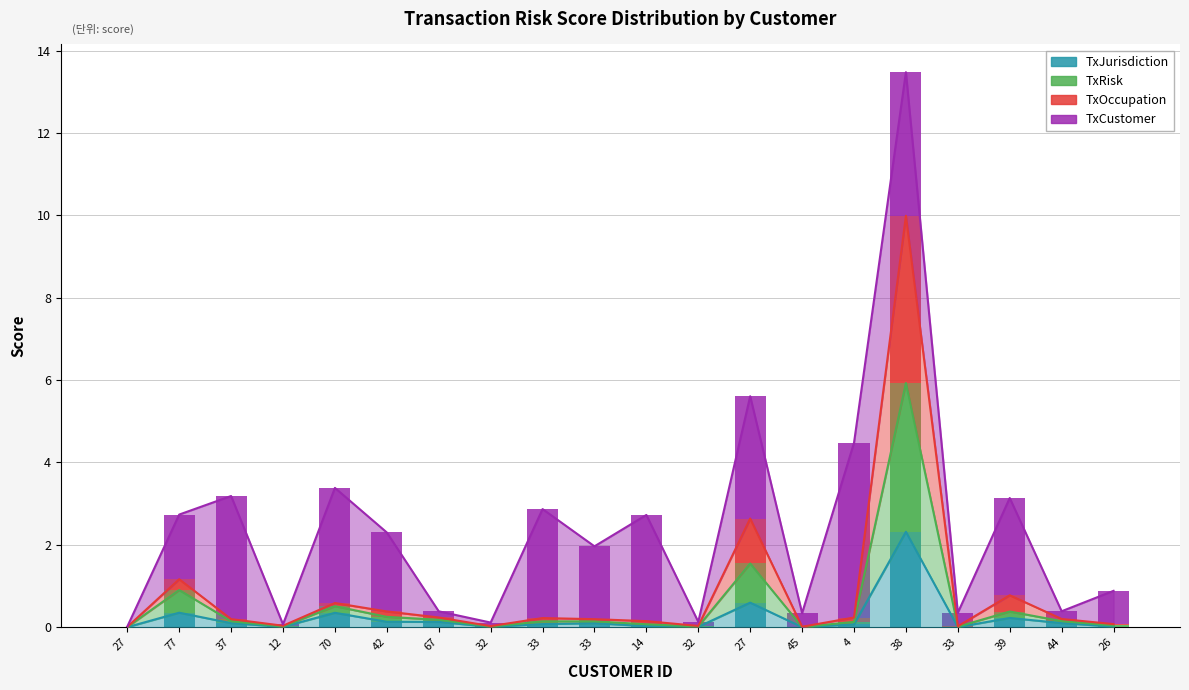

What is the sum of the TxJurisdiction values at 38 and 27?

2.3